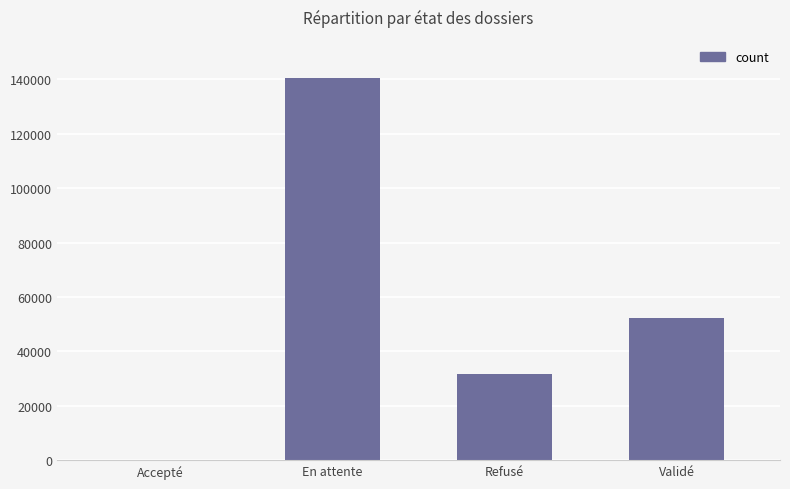

What is the change in value from En attente to Refusé?

-108889